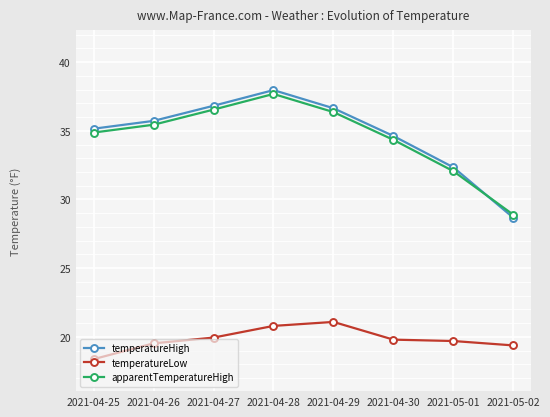

Which category has the highest value in the temperatureLow series?

2021-04-29